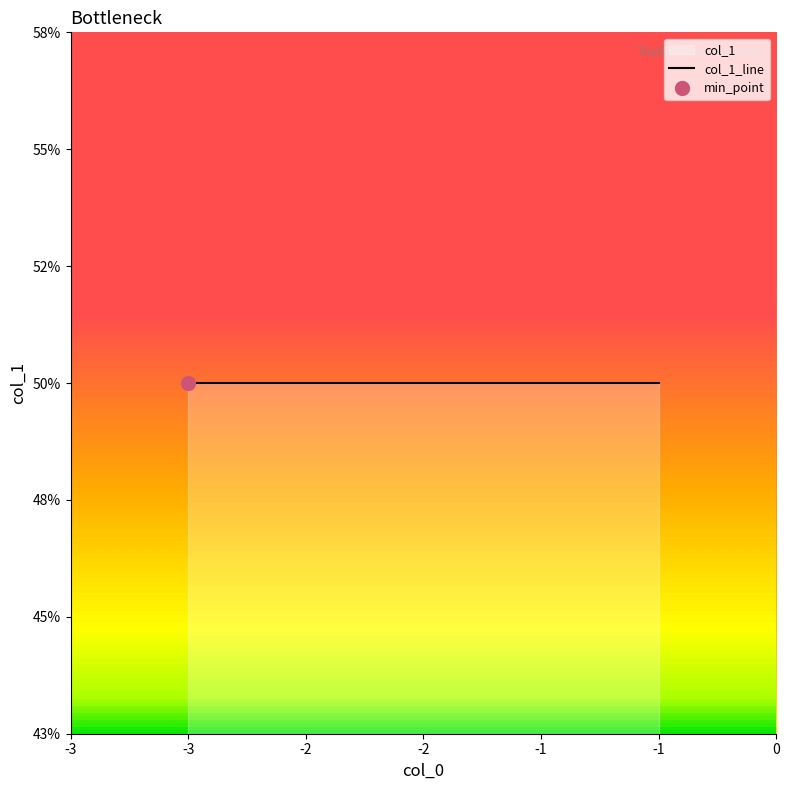

How many data points are less than 2?

5